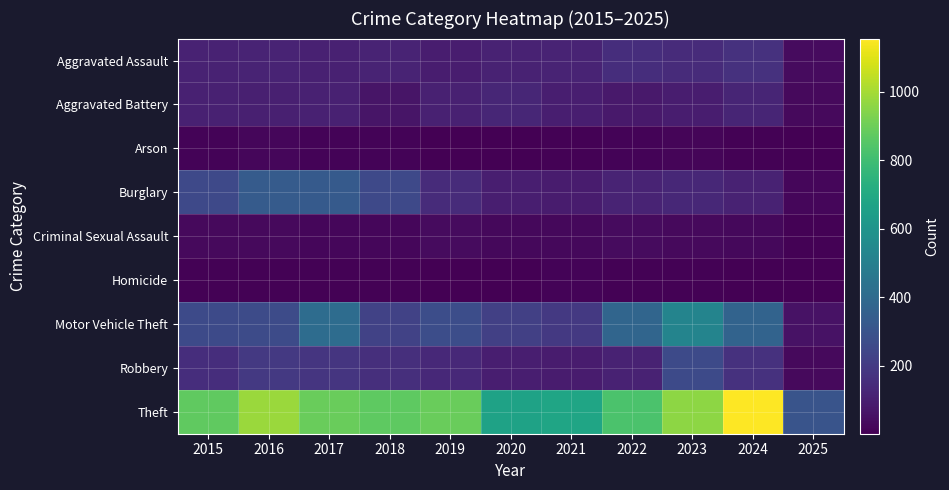

How many categories are shown in the chart?

11